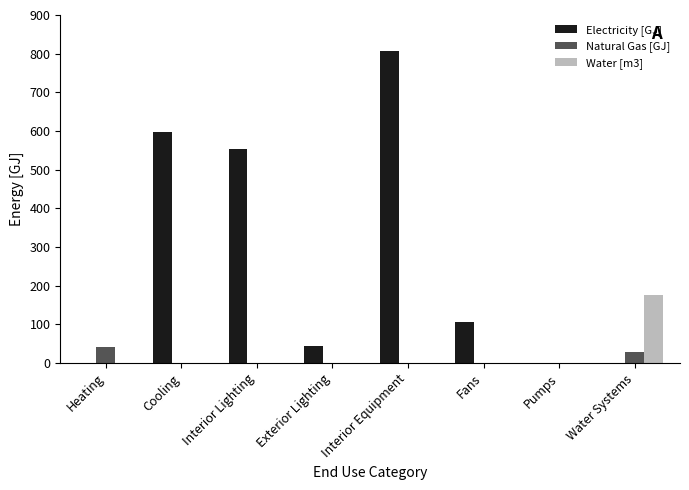

What is the total value across all series at Cooling?

598.4